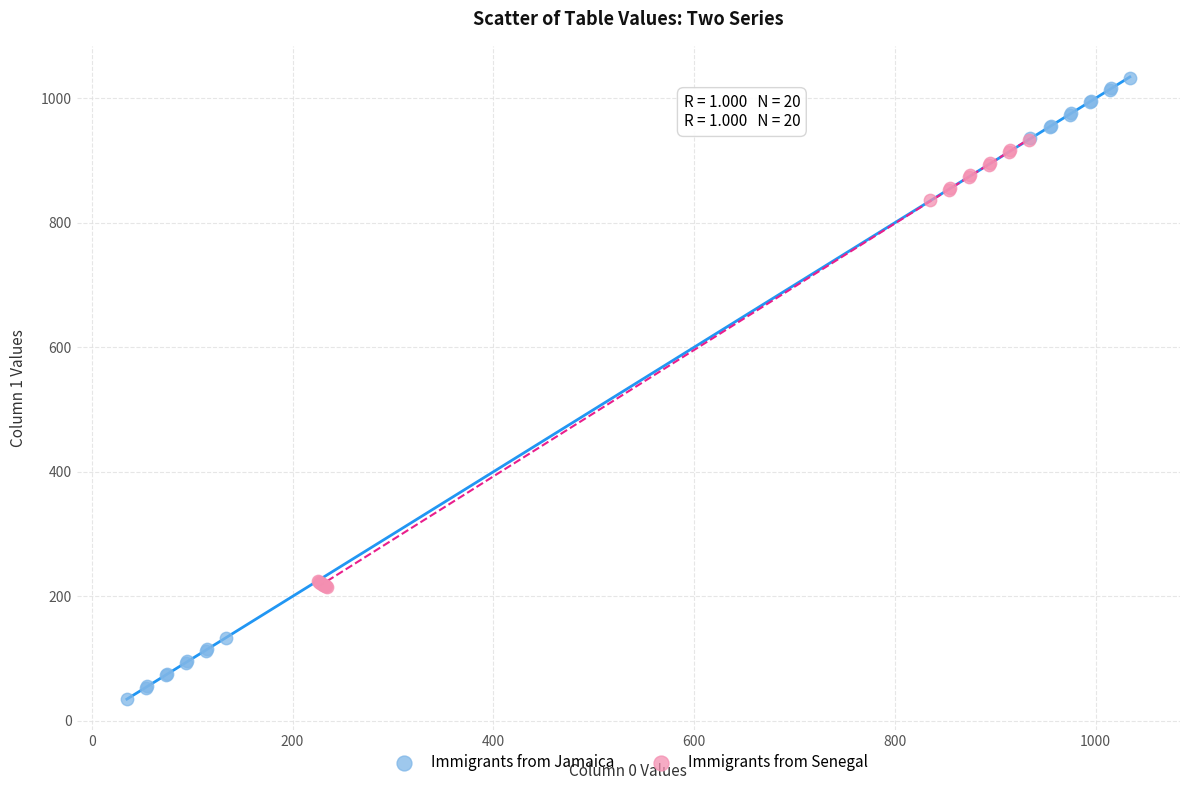

Which series contains the highest Y value?

Immigrants from Jamaica